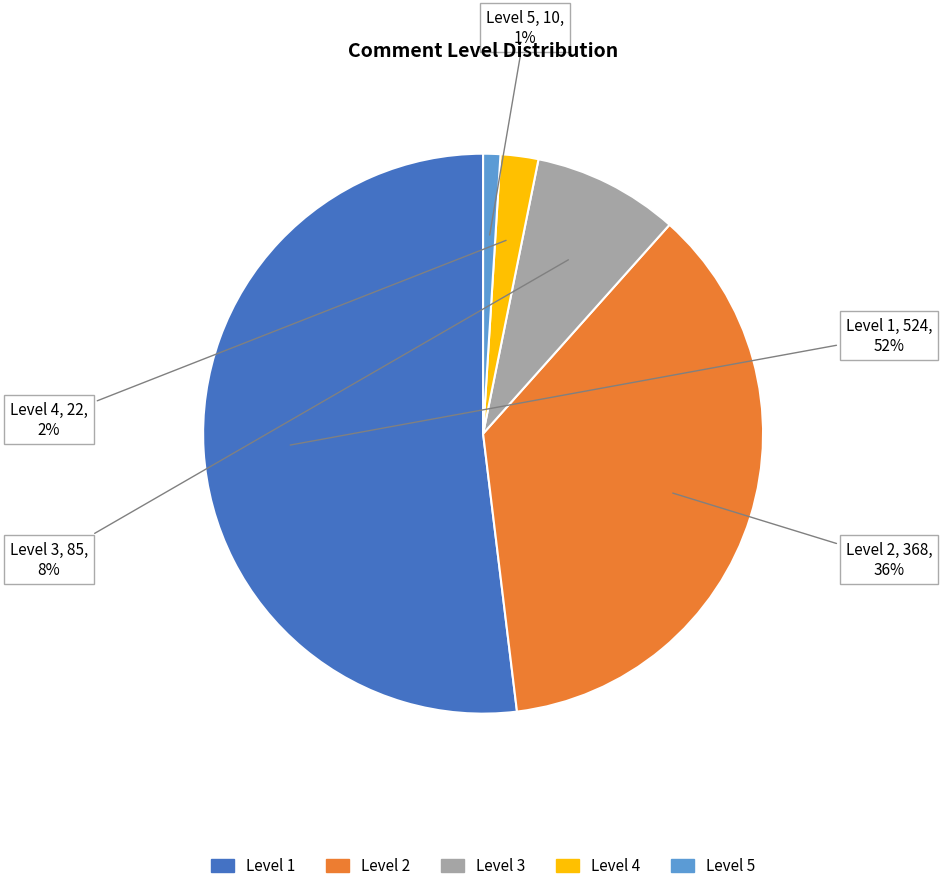

How many slices are in this pie chart?

5